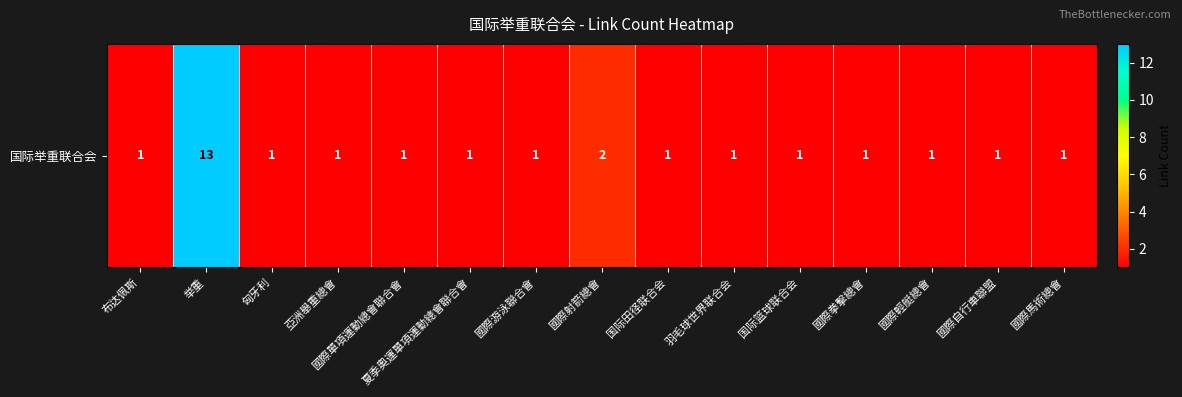

At which label is the value closest to 7?

國際射箭總會